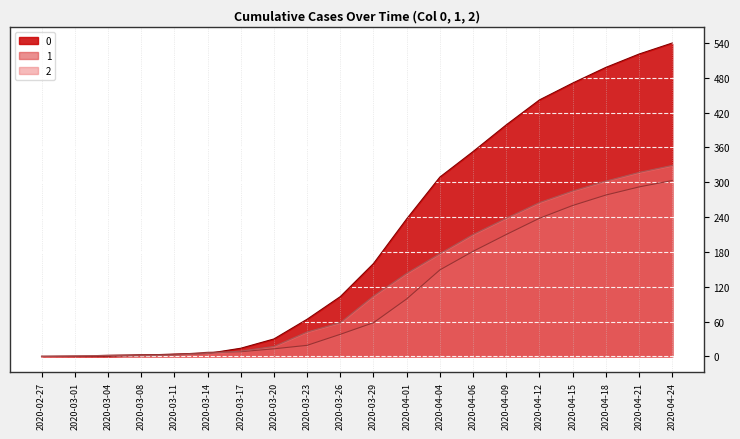

Count the number of categories in the chart.

20